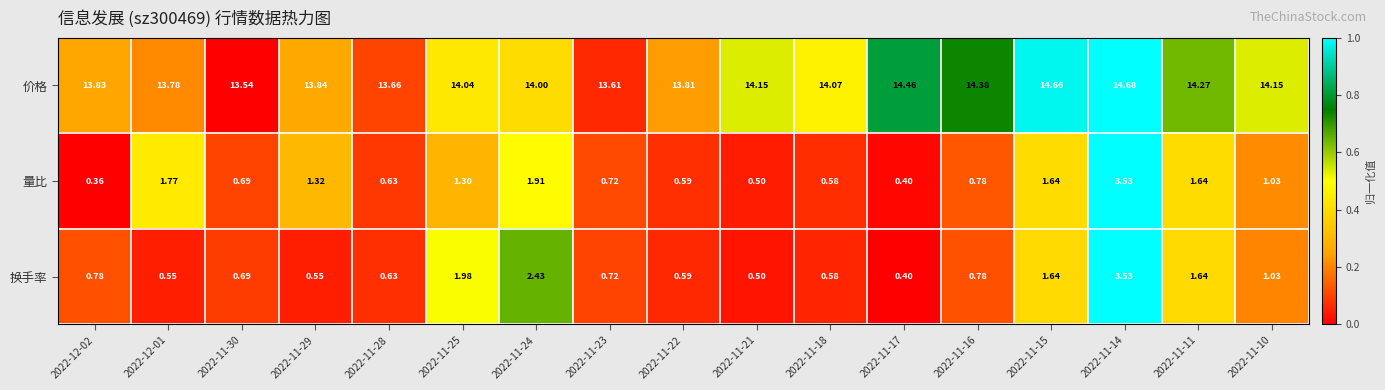

Which series changed the most between 2022-12-02 and 2022-11-25?

换手率